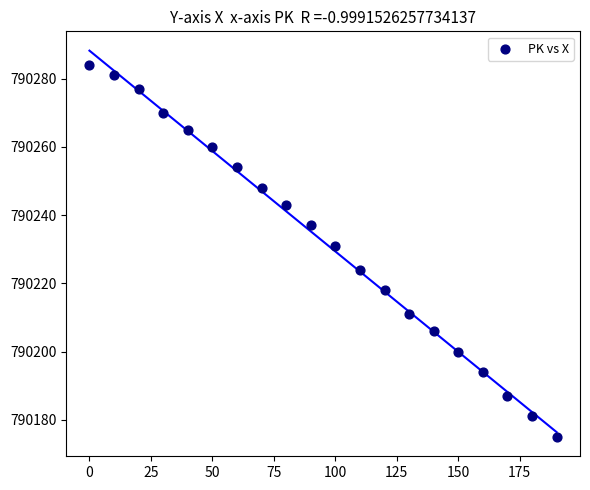

What is the range of X values (max minus min)?

190